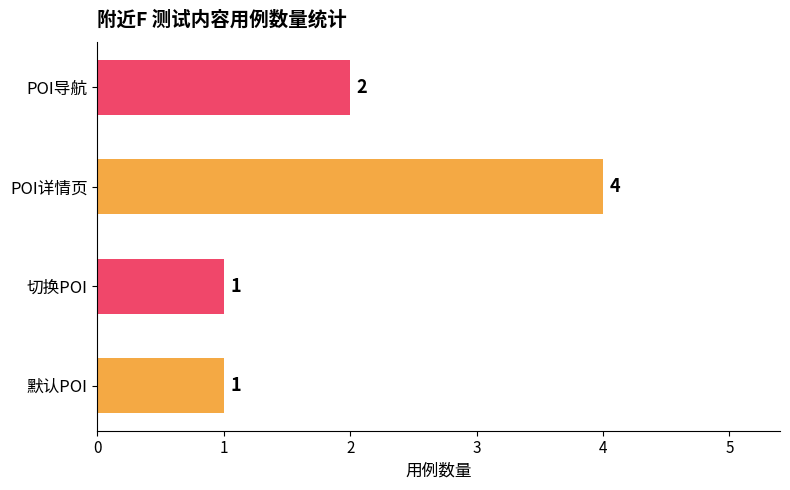

True or false: the data shows 0 at 默认POI.

False